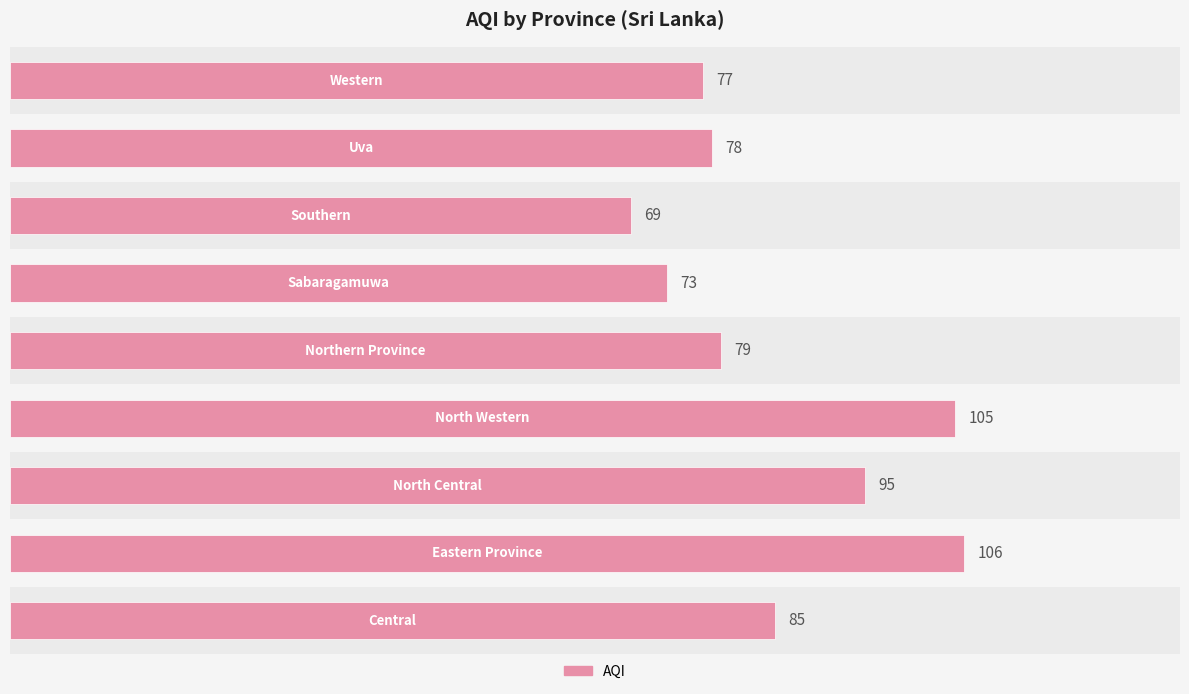

What is the average value?

85